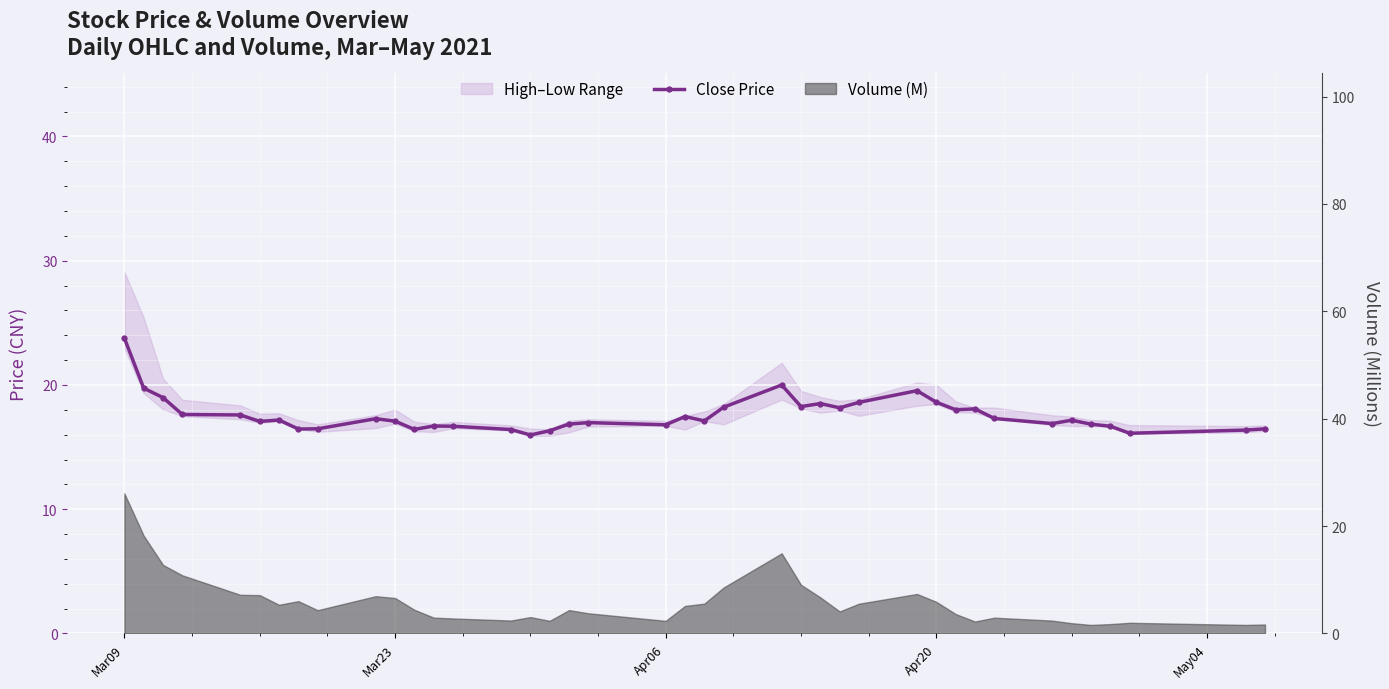

How many interior local peaks (higher than both neighbors) does the data have?

10